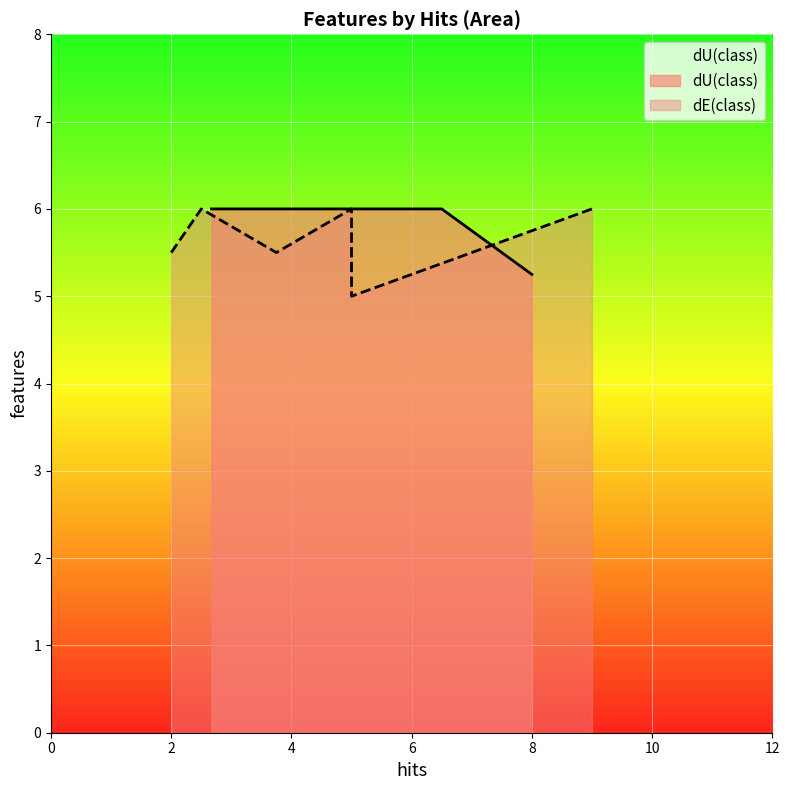

What are all the series names shown in the legend?

dU(class), dE(class)